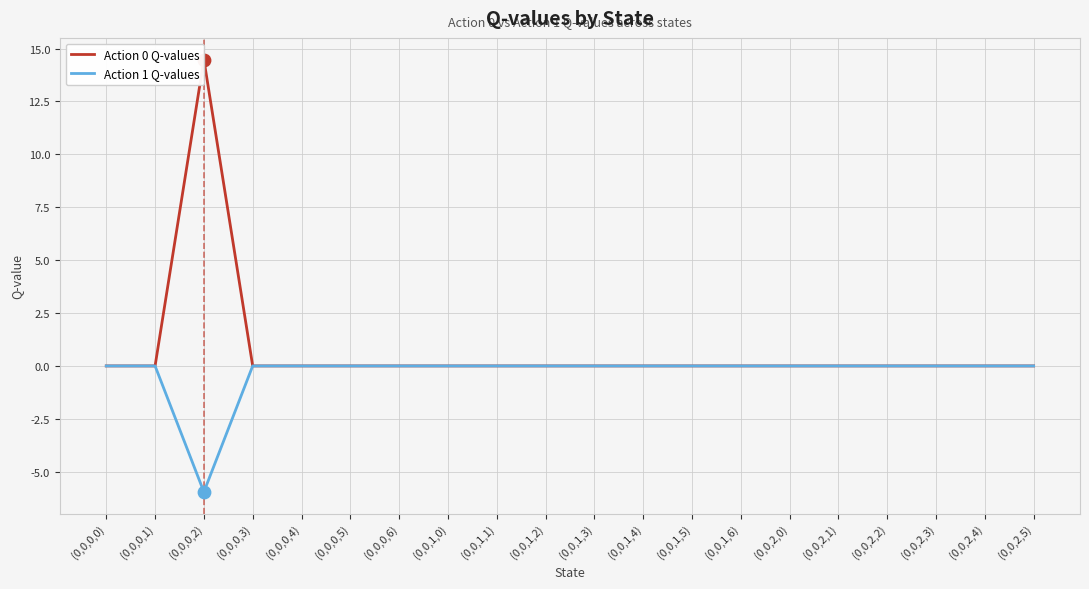

At how many categories does at least one series exceed 10?

1